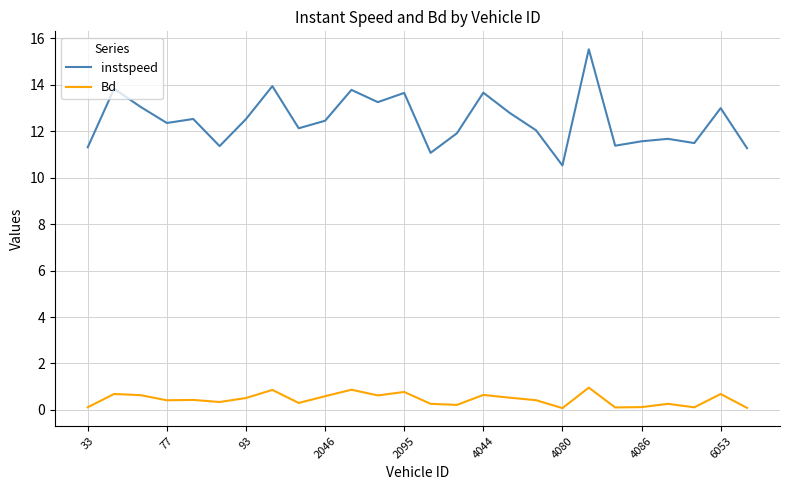

Which series has the widest spread of values?

instspeed